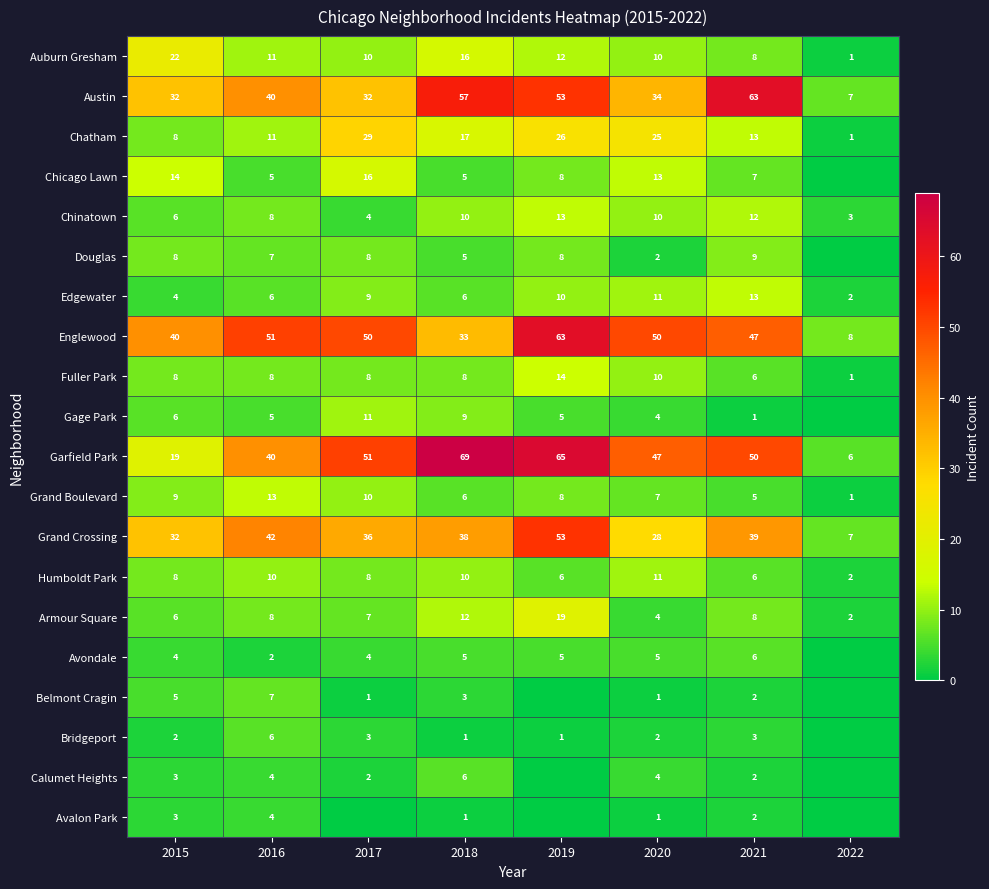

At which label does Auburn Gresham first exceed 11?

2015